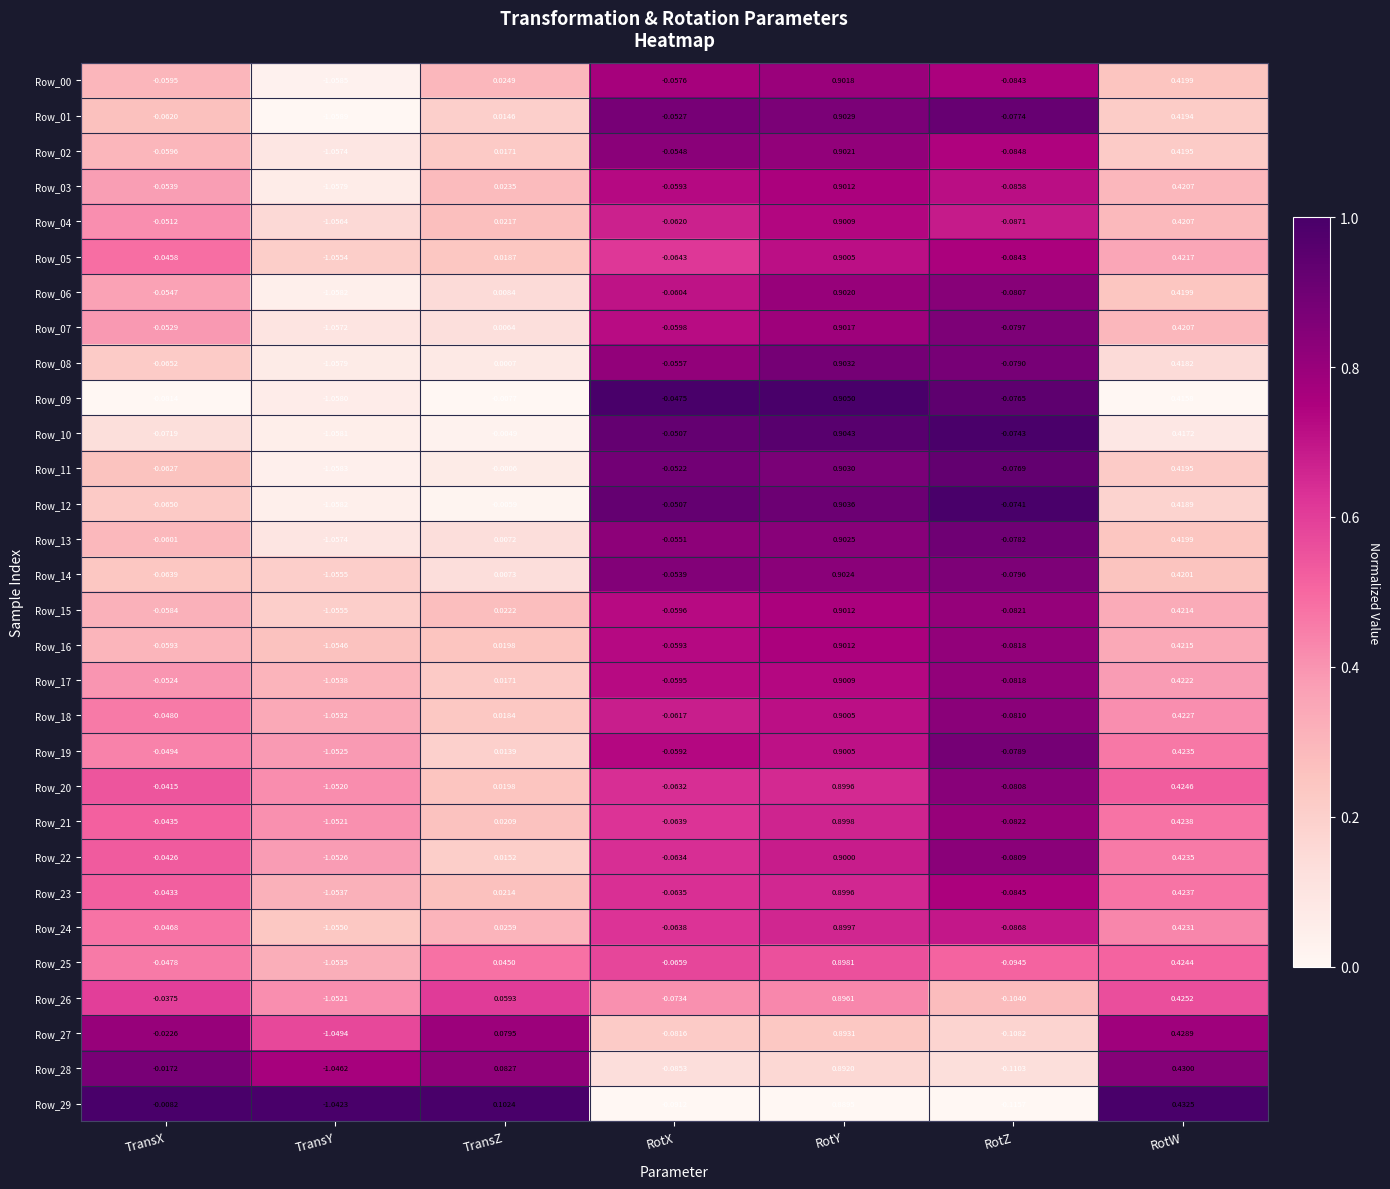

At which label does Row_11 first exceed 0?

RotY